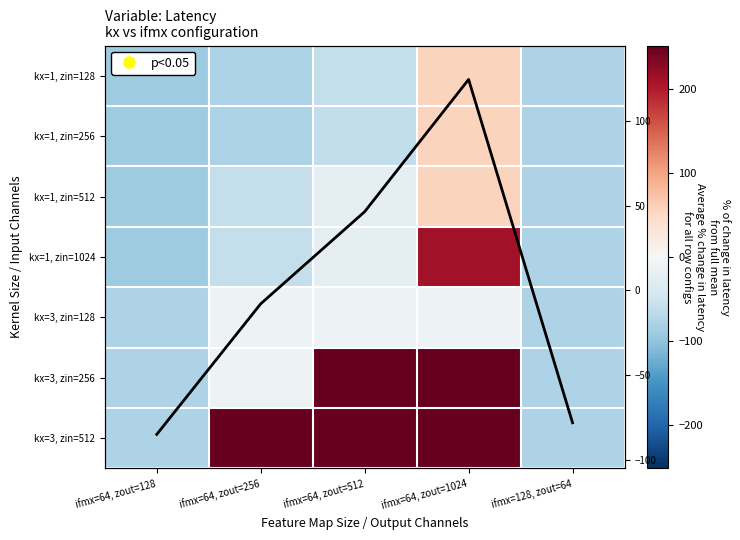

What is the minimum value shown in the chart?

-90.1